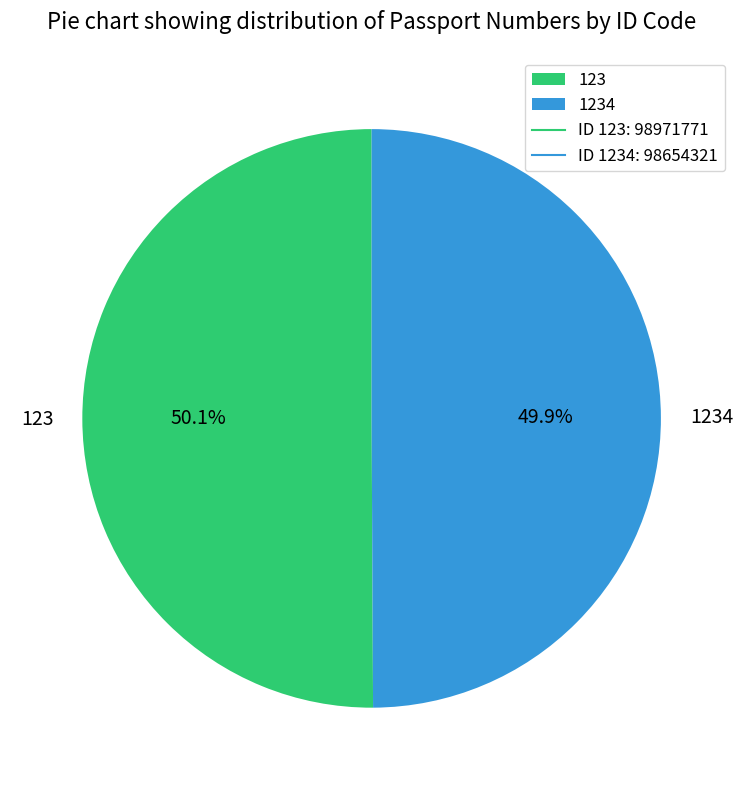

Does any single category account for the majority?

Yes